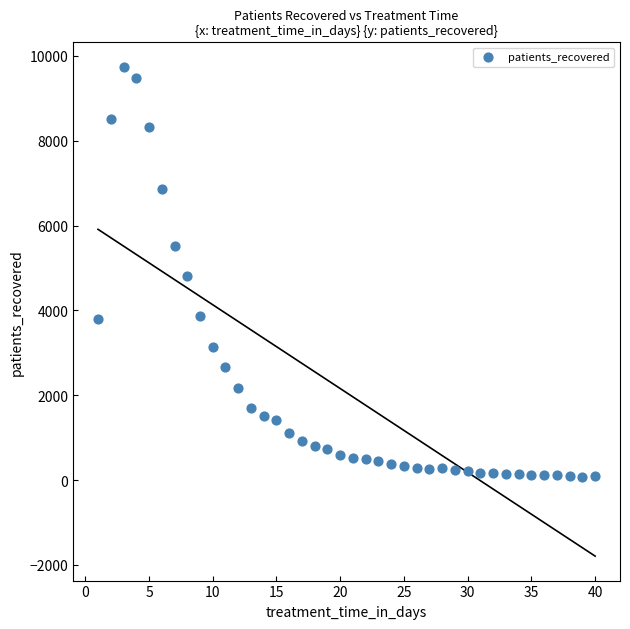

What is the range of X values (max minus min)?

39